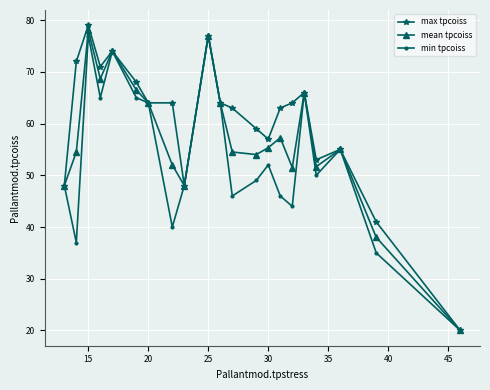

What is the value of the max tpcoiss point at the 15th from the left?

63.0